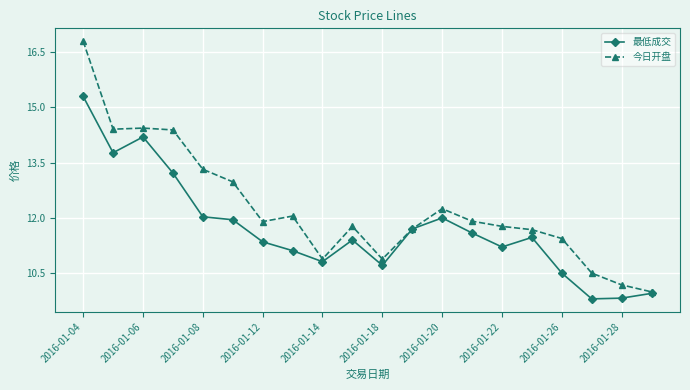

Which series has the largest total across all categories?

今日开盘